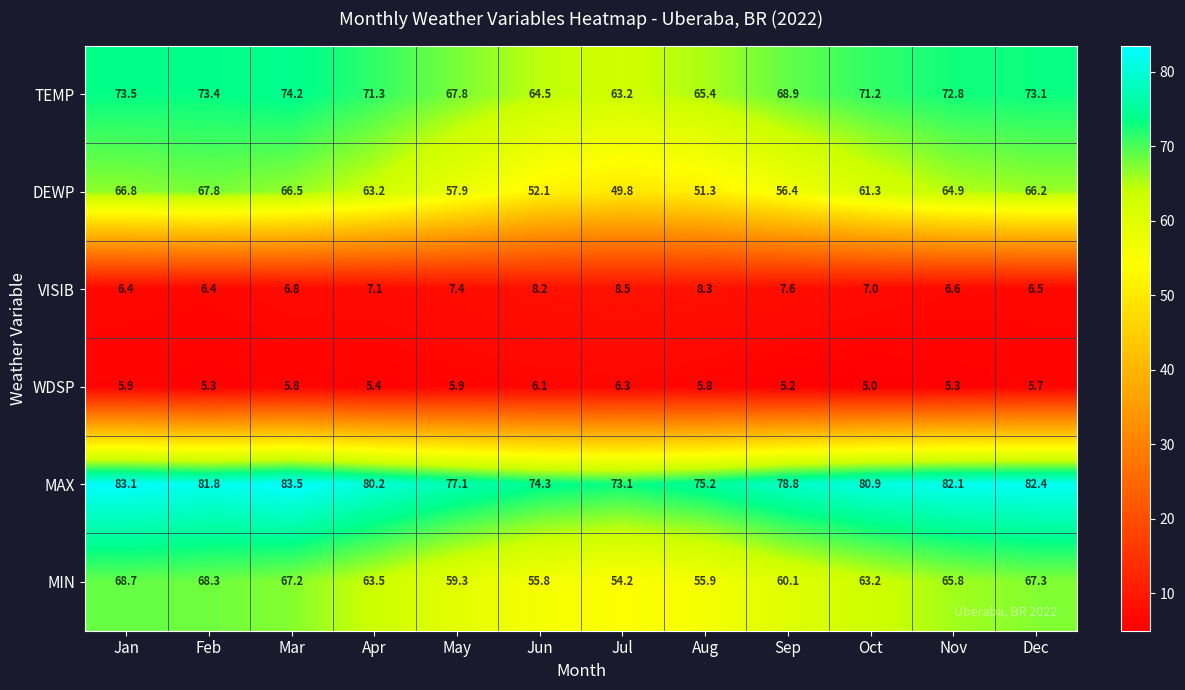

Between Aug and Nov, which series saw the biggest shift?

DEWP